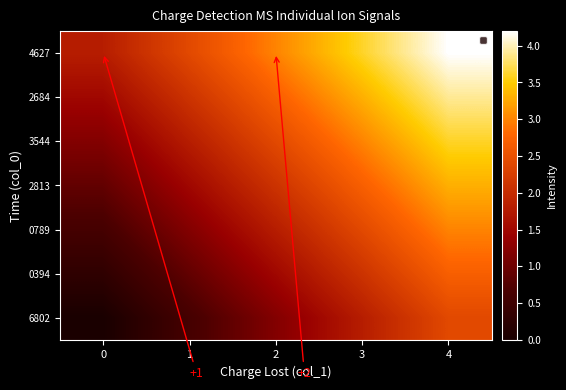

At which category is the sum across all series the highest?

4